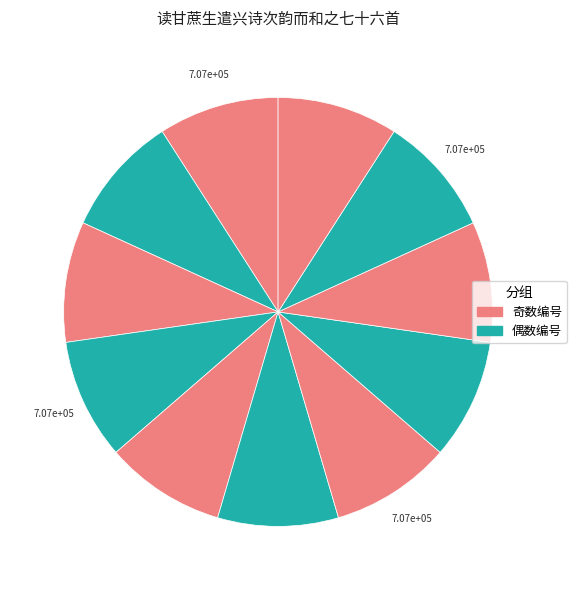

How many segments does this pie chart have?

11